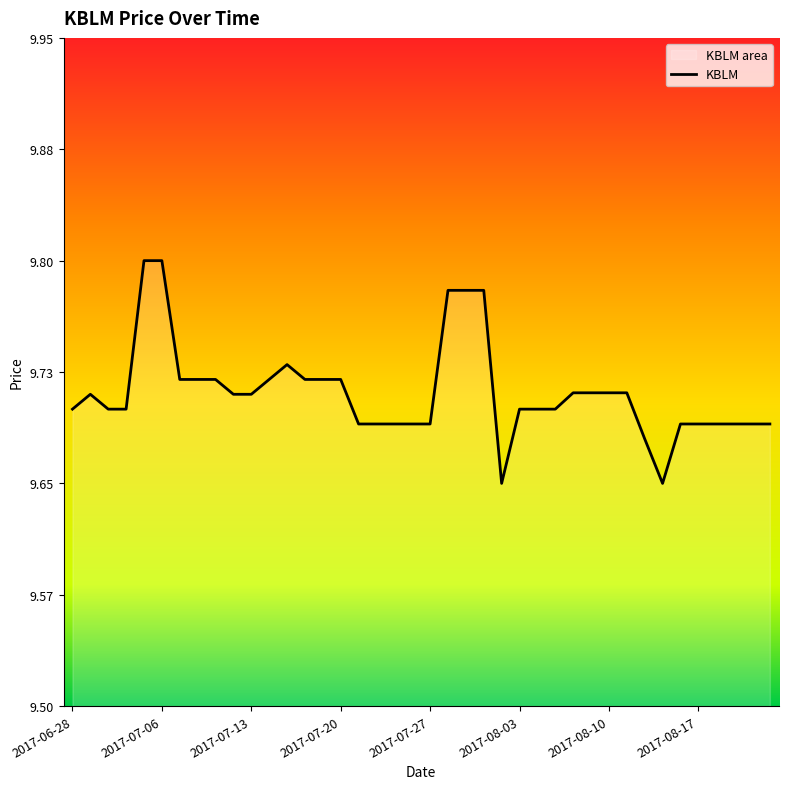

What is the label of the 29th point from the left?

2017-08-08